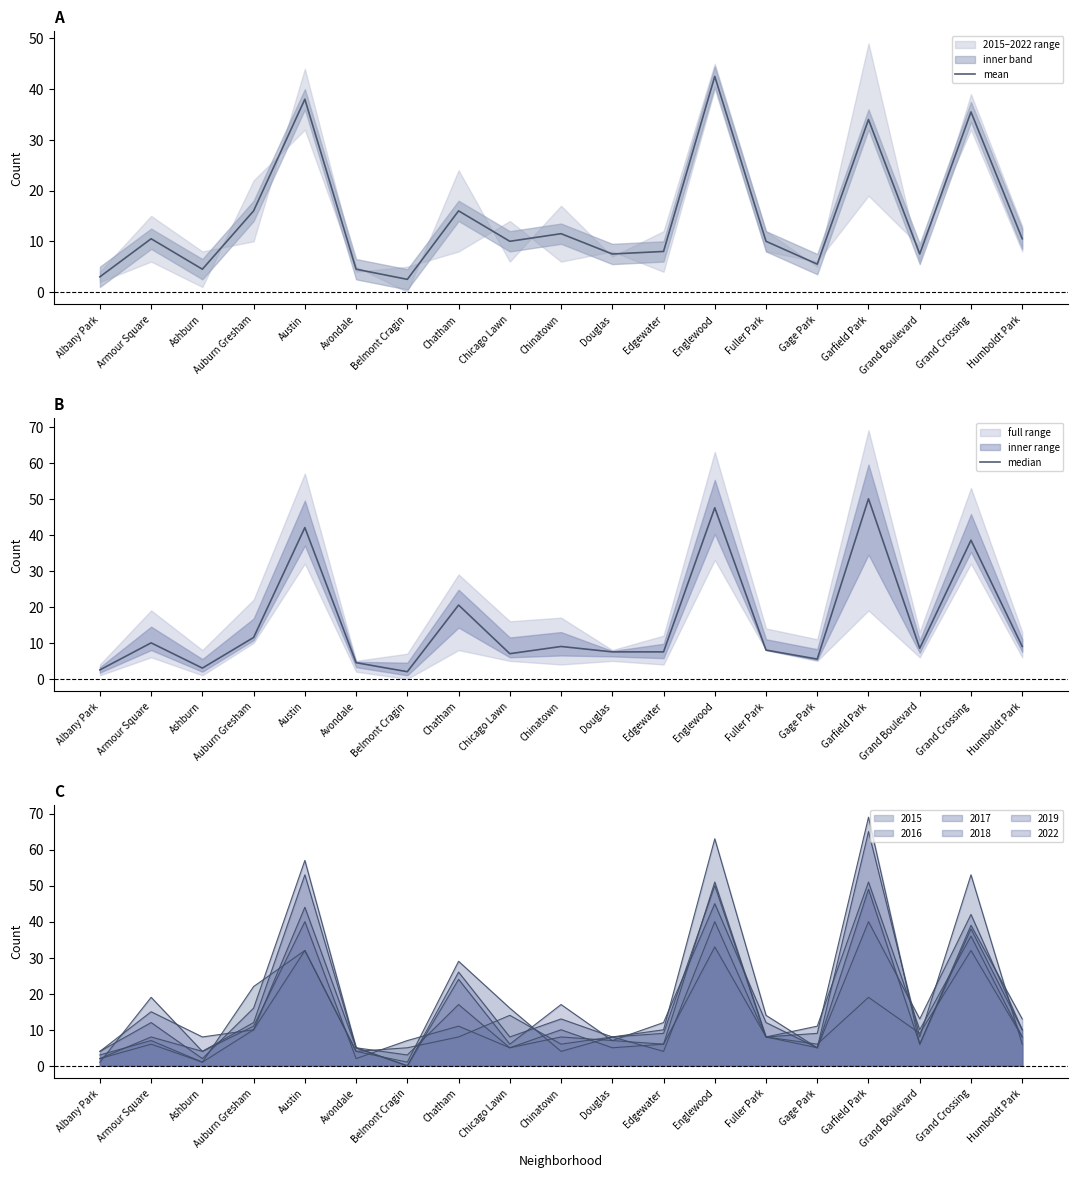

List the series in order of their peak value, lowest first.

mean, median